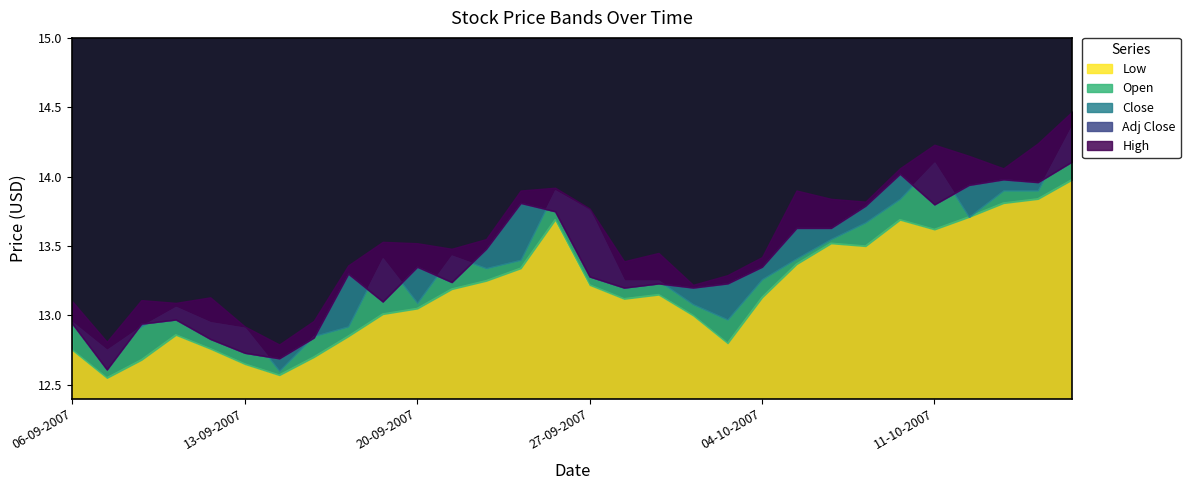

What is the maximum value shown in the chart?

14.5